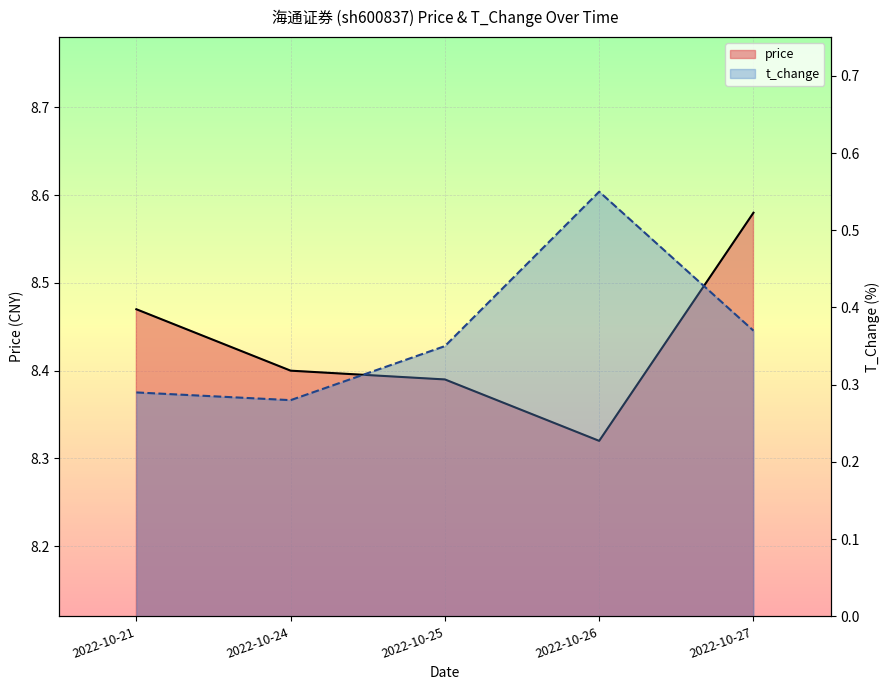

At which category is the sum across all series the highest?

2022-10-27